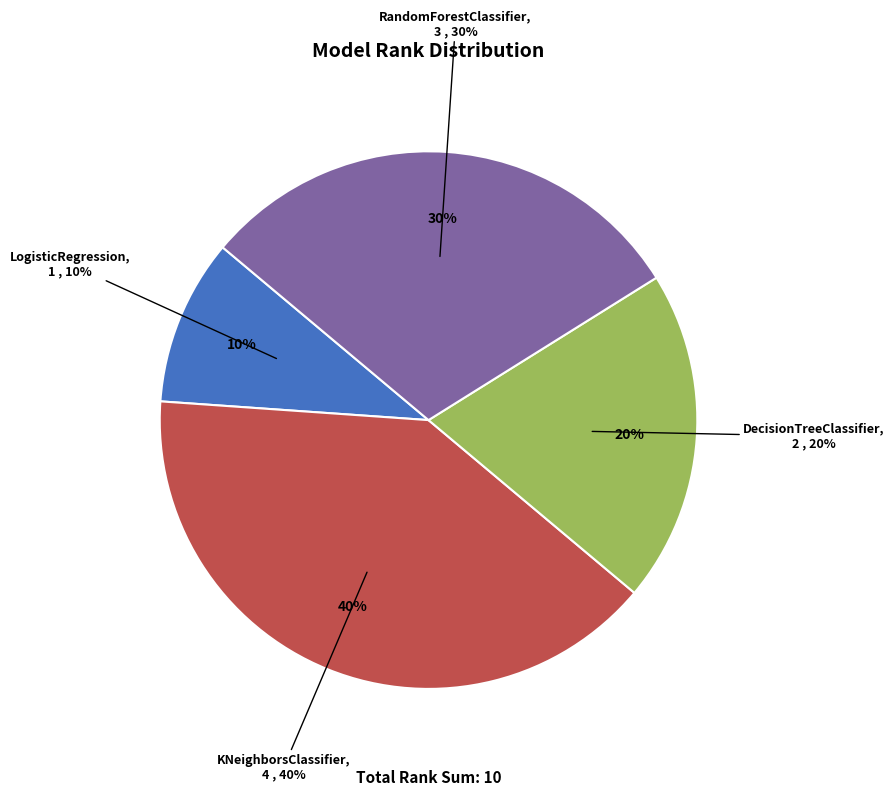

To the nearest percent, what is the difference between the largest and smallest slice percentages?

30%